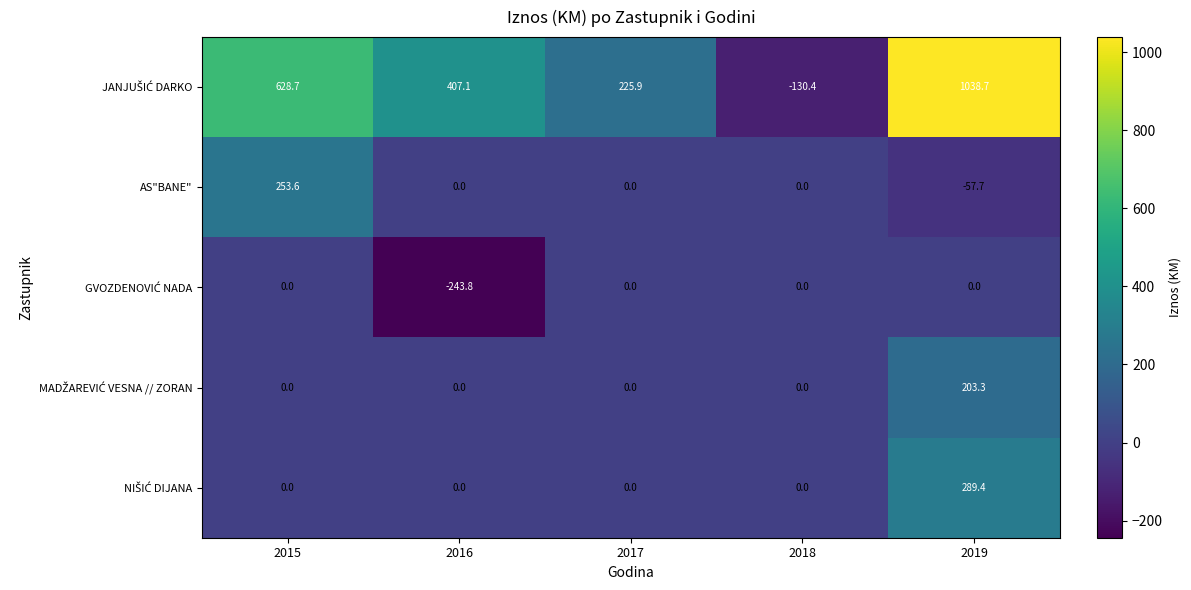

True or false: AS"BANE" has a value of 0.0 at 2018.

True